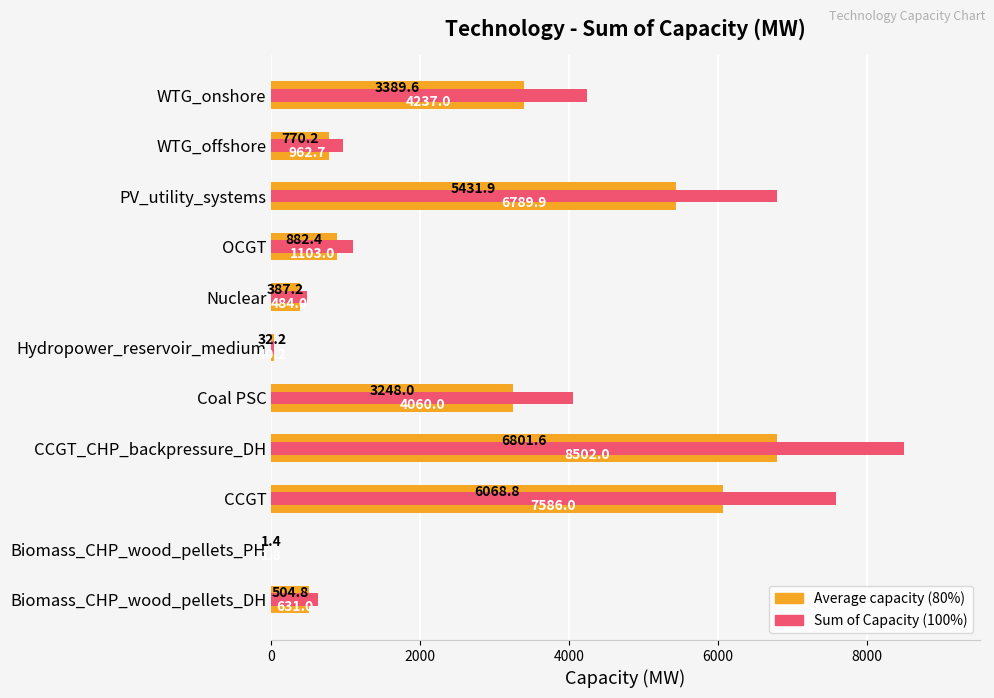

What is the spread (max minus min) of values at WTG_onshore?

847.4